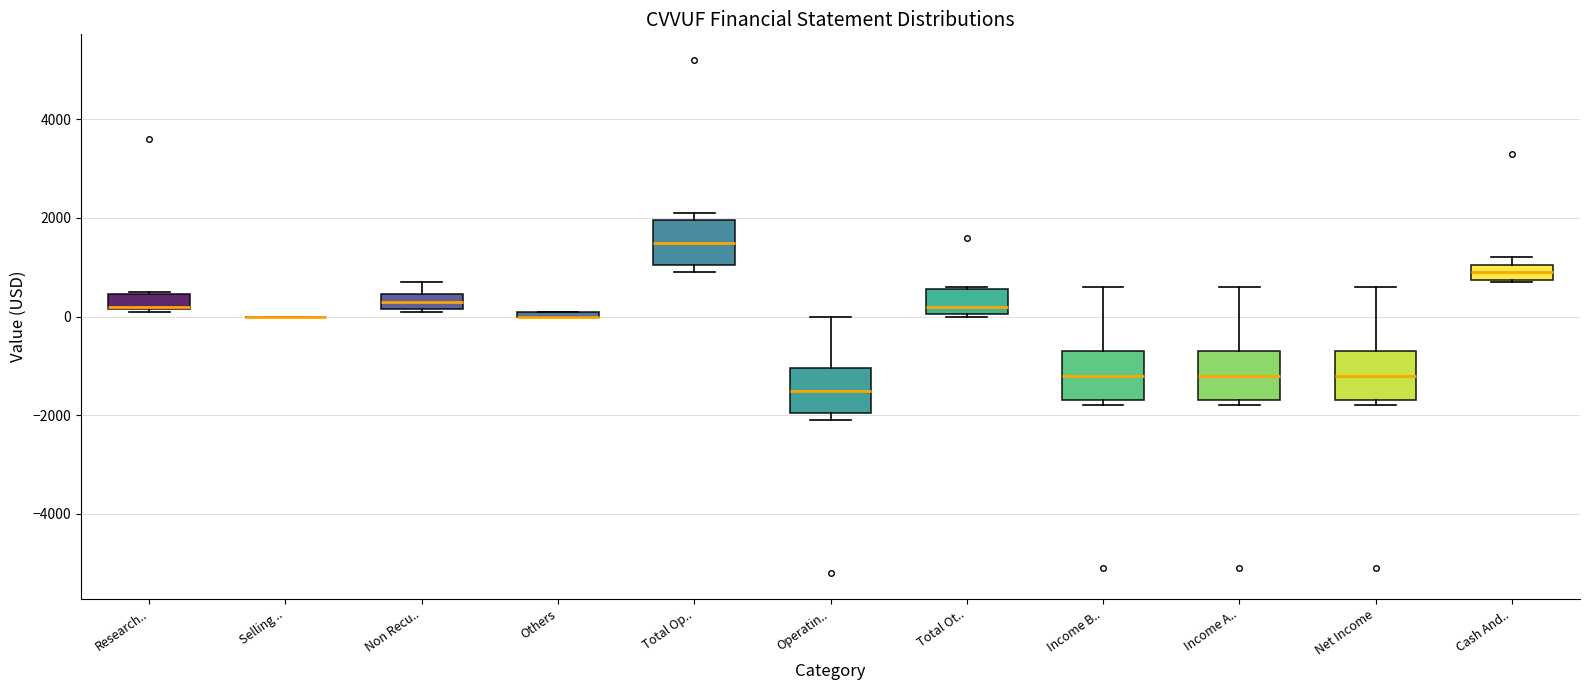

Where does the median line of the box for Total Op.. sit on the y-axis? The values are not printed on the chart, so give them approximately, as read against the axis.

1600